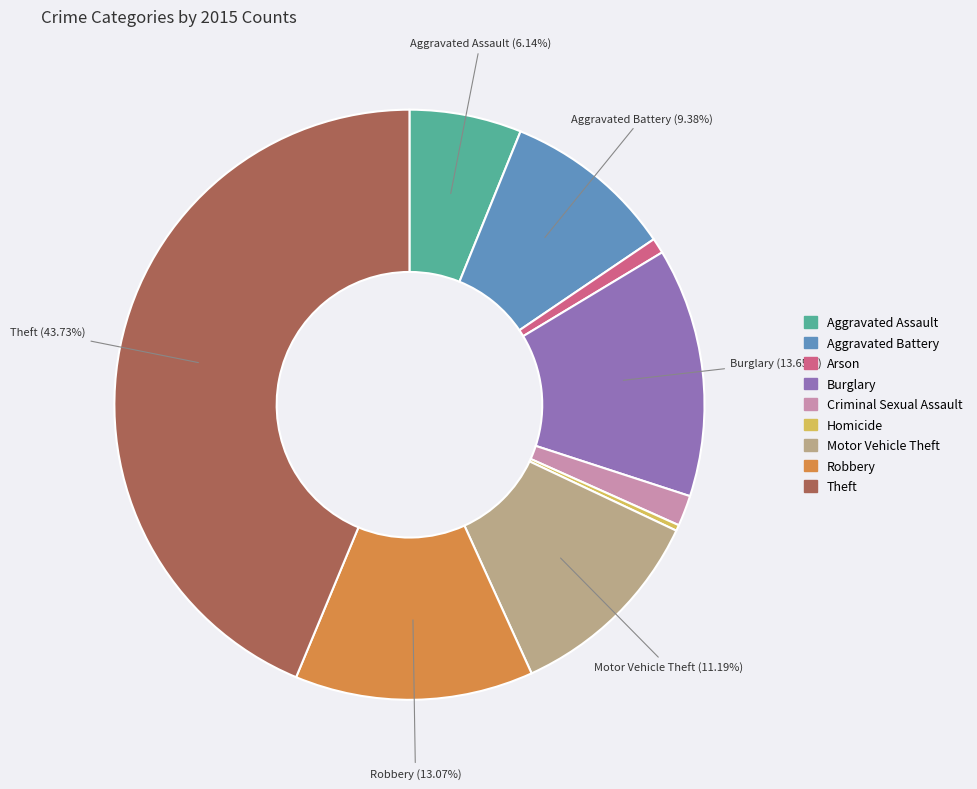

Rank the categories by value from lowest to highest.

Homicide, Arson, Criminal Sexual Assault, Aggravated Assault, Aggravated Battery, Motor Vehicle Theft, Robbery, Burglary, Theft